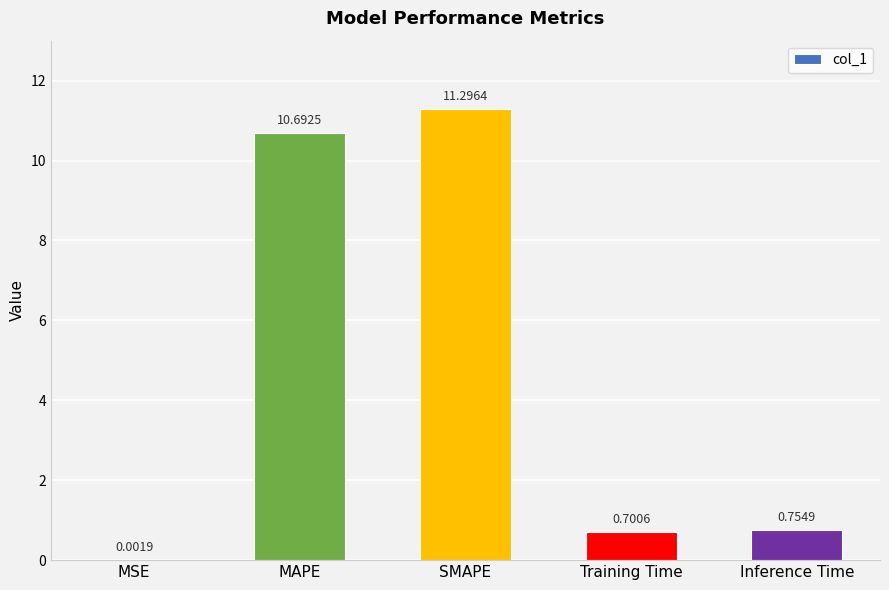

Which label corresponds to the largest value in the chart?

SMAPE